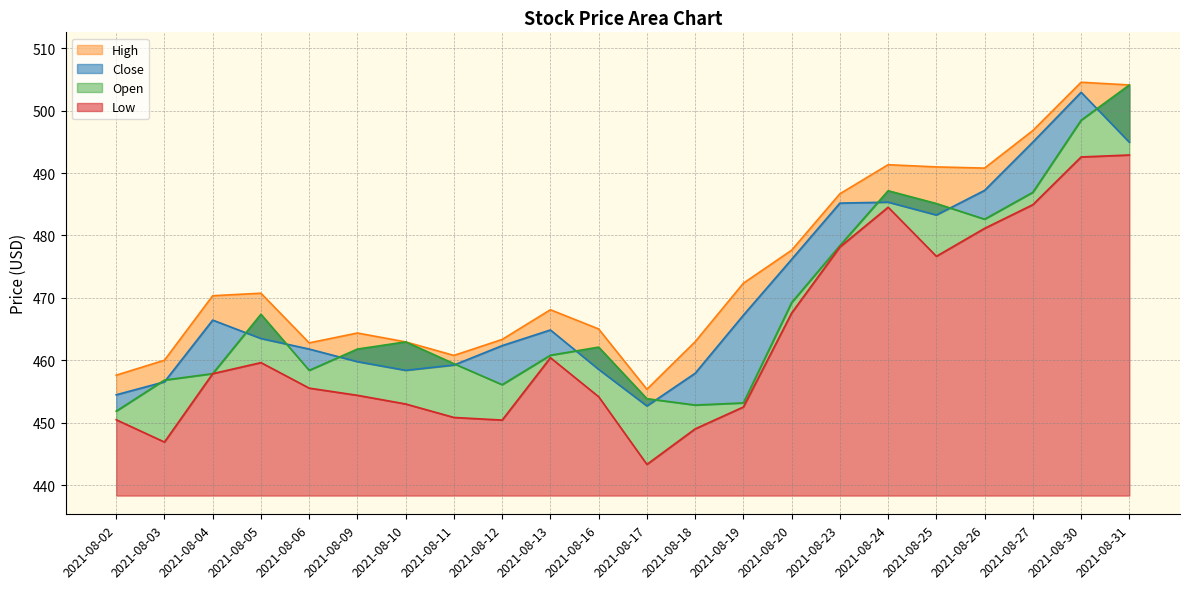

Reading left to right, what are all the values shown in this chart?

2021-08-02=450.5	2021-08-03=446.9	2021-08-04=457.9	2021-08-05=459.6	2021-08-06=455.5	2021-08-09=454.4	2021-08-10=453.0	2021-08-11=450.8	2021-08-12=450.4	2021-08-13=460.4	2021-08-16=454.1	2021-08-17=443.3	2021-08-18=449.0	2021-08-19=452.5	2021-08-20=467.6	2021-08-23=478.1	2021-08-24=484.5	2021-08-25=476.7	2021-08-26=481.1	2021-08-27=484.9	2021-08-30=492.6	2021-08-31=492.9